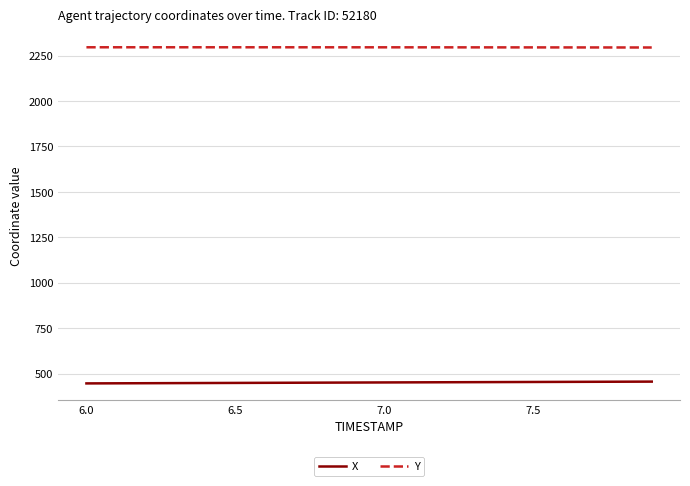

How many values in the X series exceed 450?

11